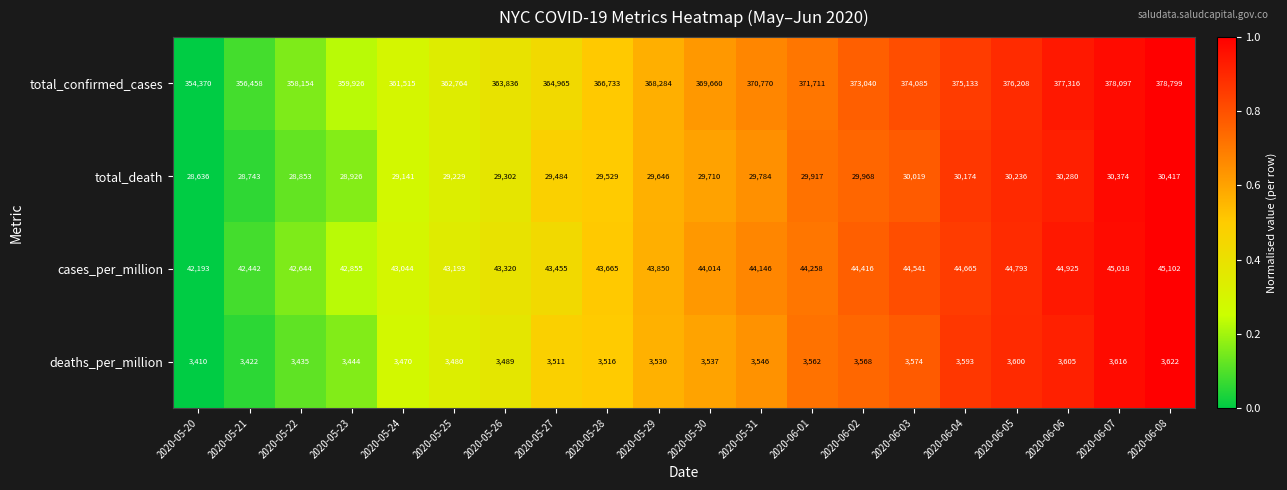

Which series has the widest spread of values?

total_confirmed_cases